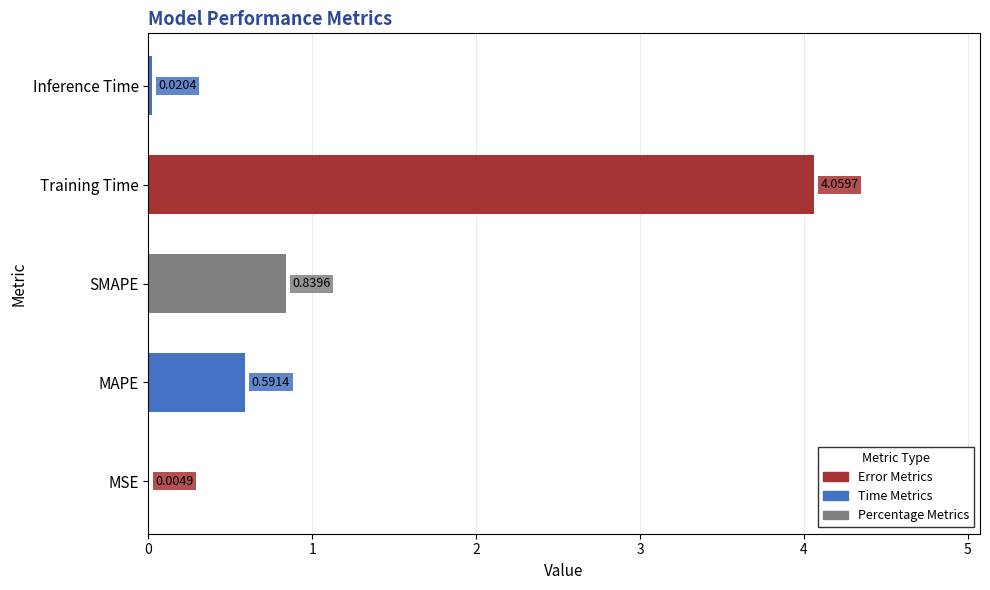

What is the average value?

1.1